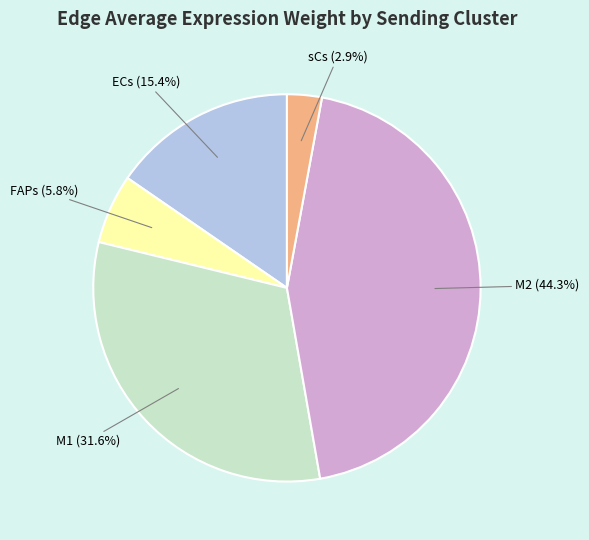

Is there any slice that represents more than half of the pie?

No